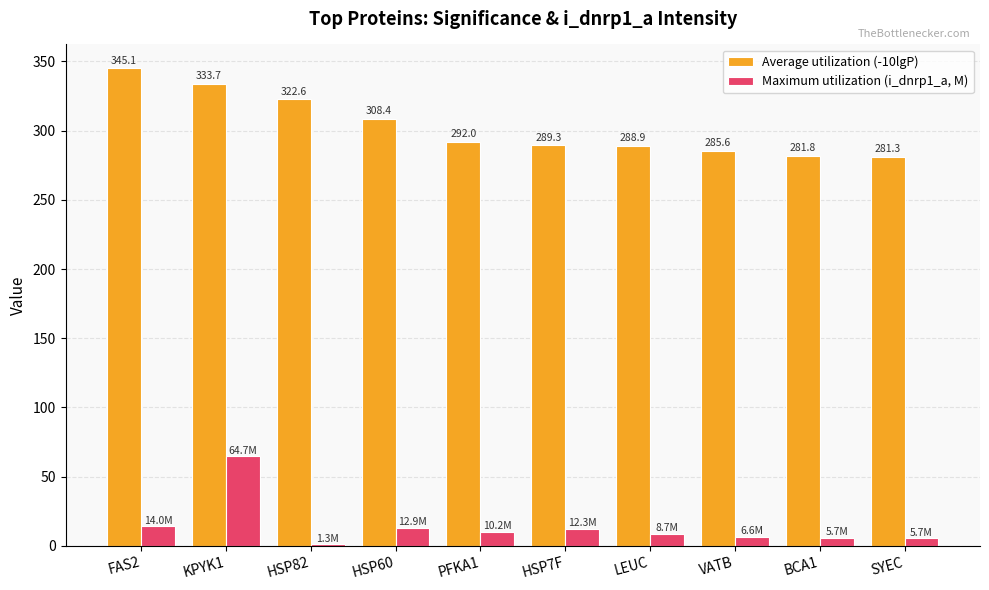

Which category has the lowest value across all series?

HSP82